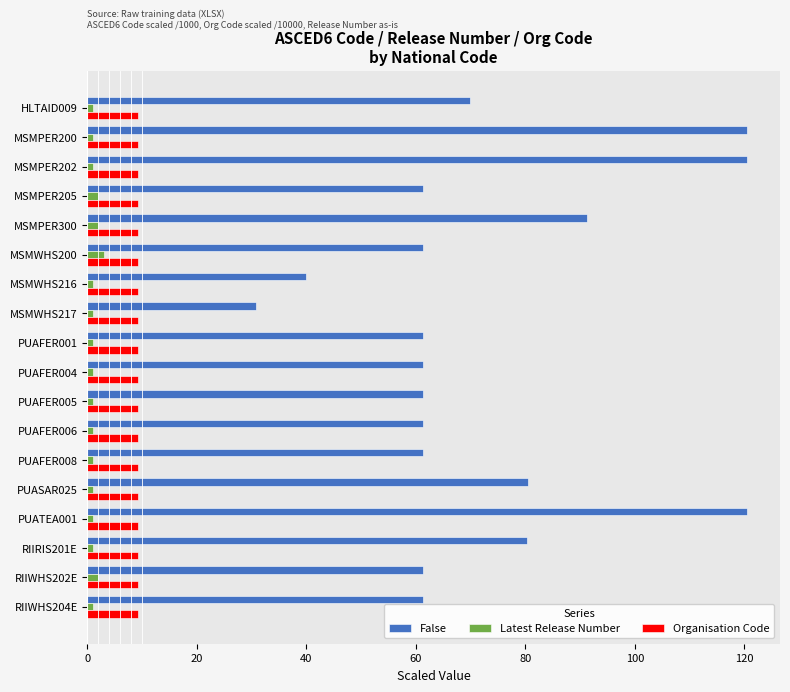

What is the difference between the maximum and second lowest values in the False series?

80.6